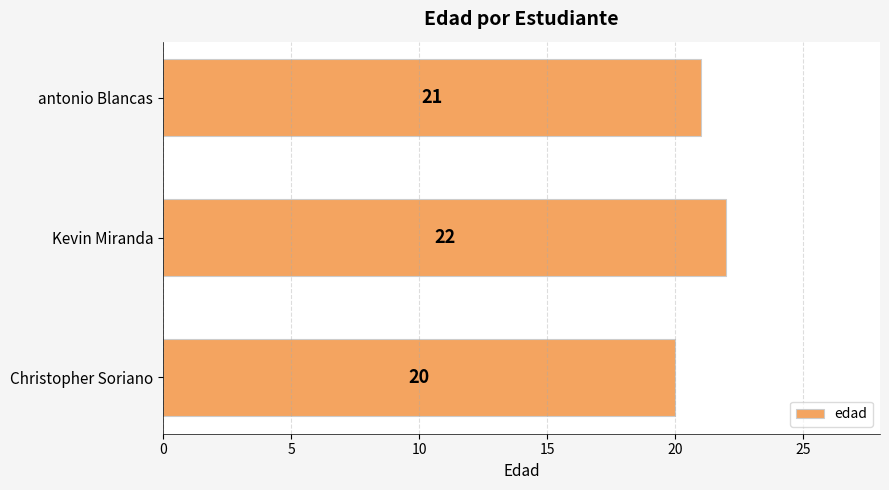

Approximately how many times larger is the value at Kevin Miranda compared to antonio Blancas?

1.0